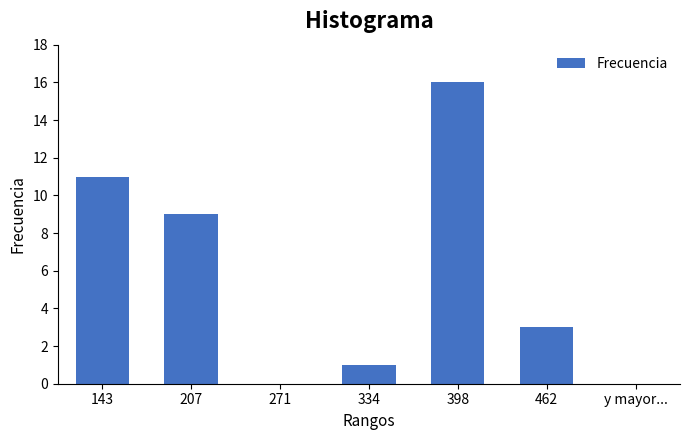

Reading right to left, what are all the values shown in this chart?

462=3	398=16	334=1	271=0	207=9	143=11